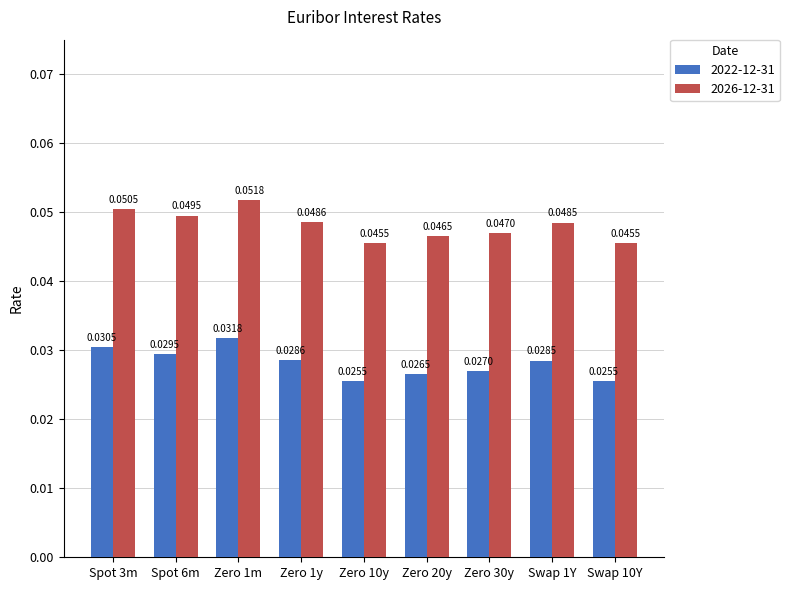

The 2026-12-31 series shows 0.0 at Spot 3m. True or false?

False